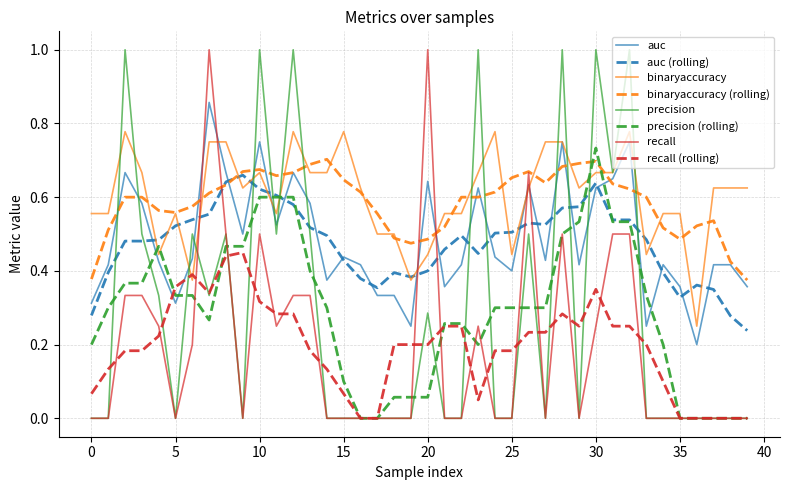

What is the maximum value shown in the chart?

1.0